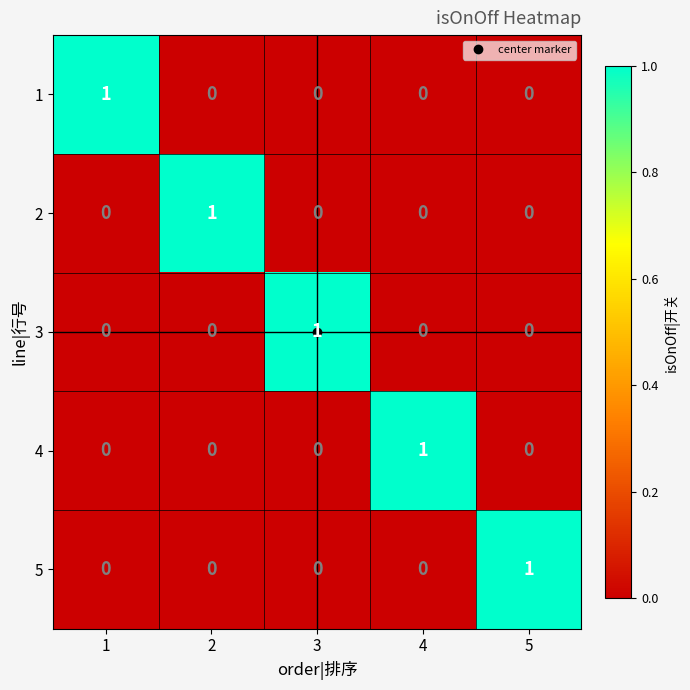

The 5 series shows 0 at 1. True or false?

True